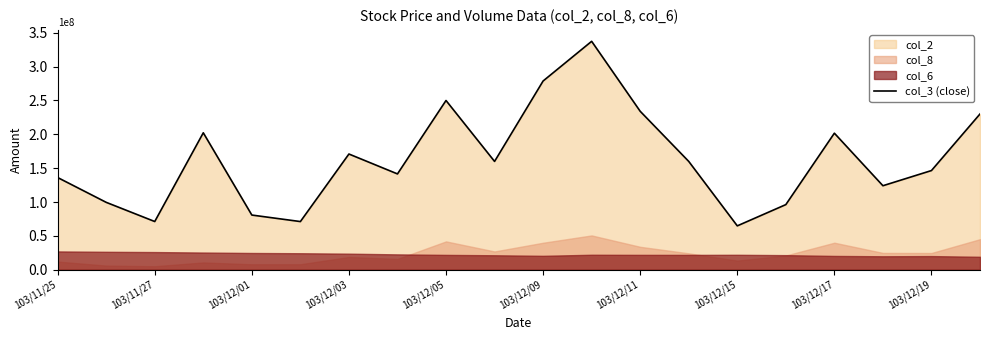

The value of col_3 (close) at 103/12/11 is 129642201. True or false?

False